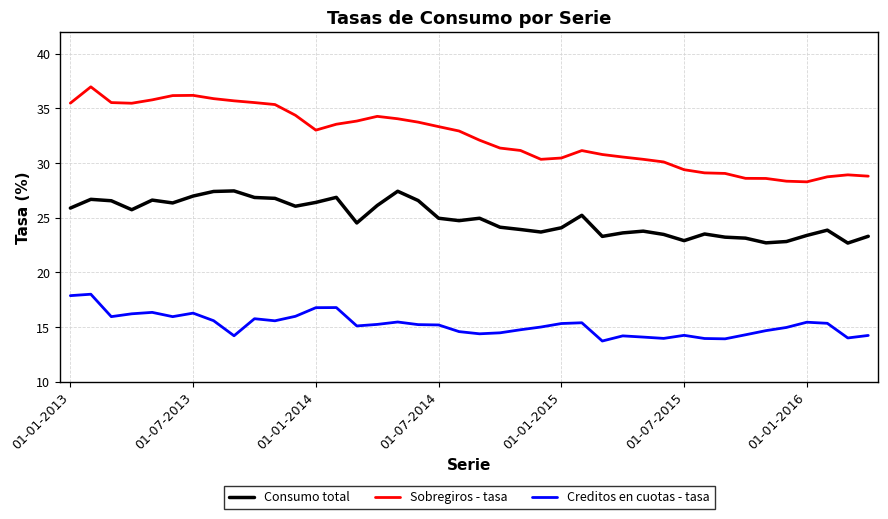

What is the lowest value of the Creditos en cuotas - tasa series?

13.7